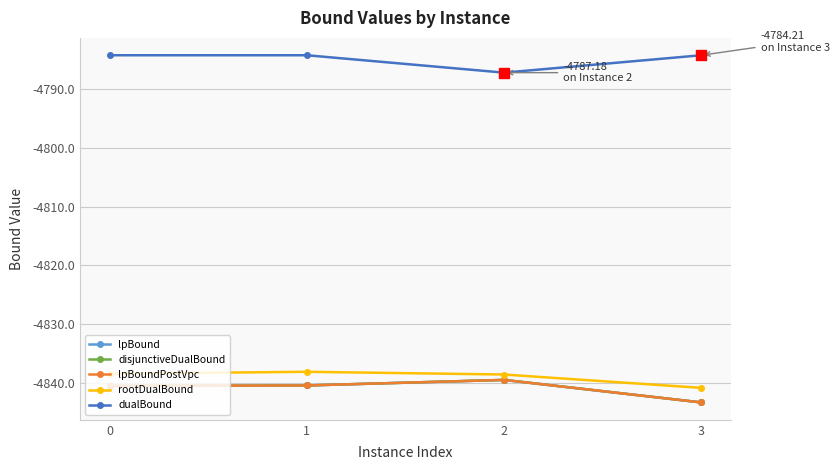

Does the chart have visible grid lines?

Yes